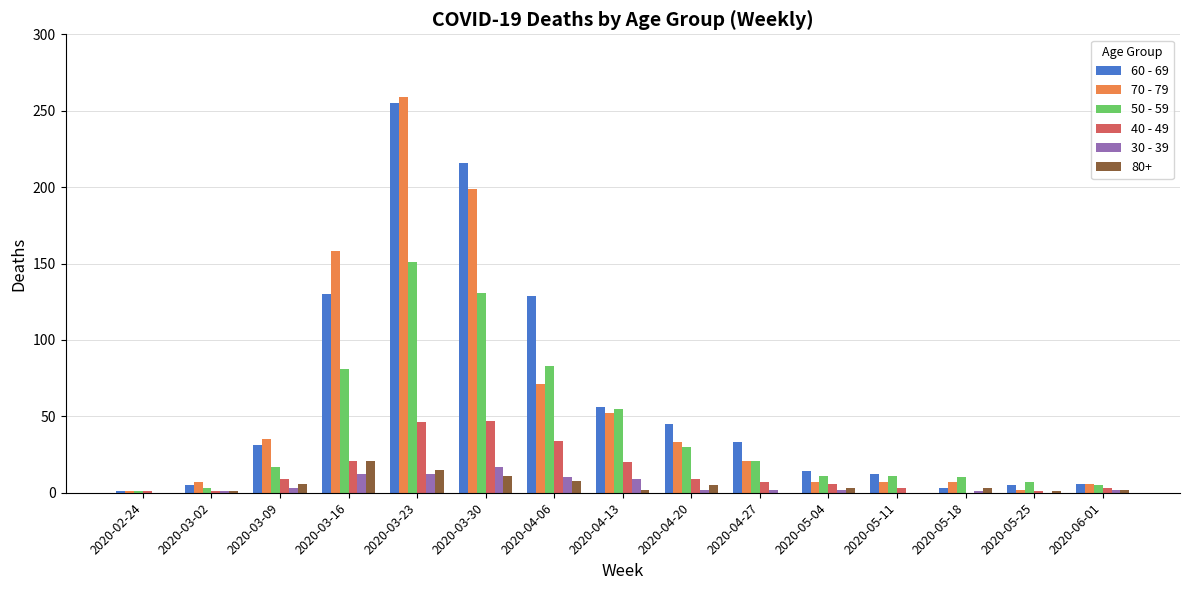

Which series has the largest total across all categories?

60 - 69